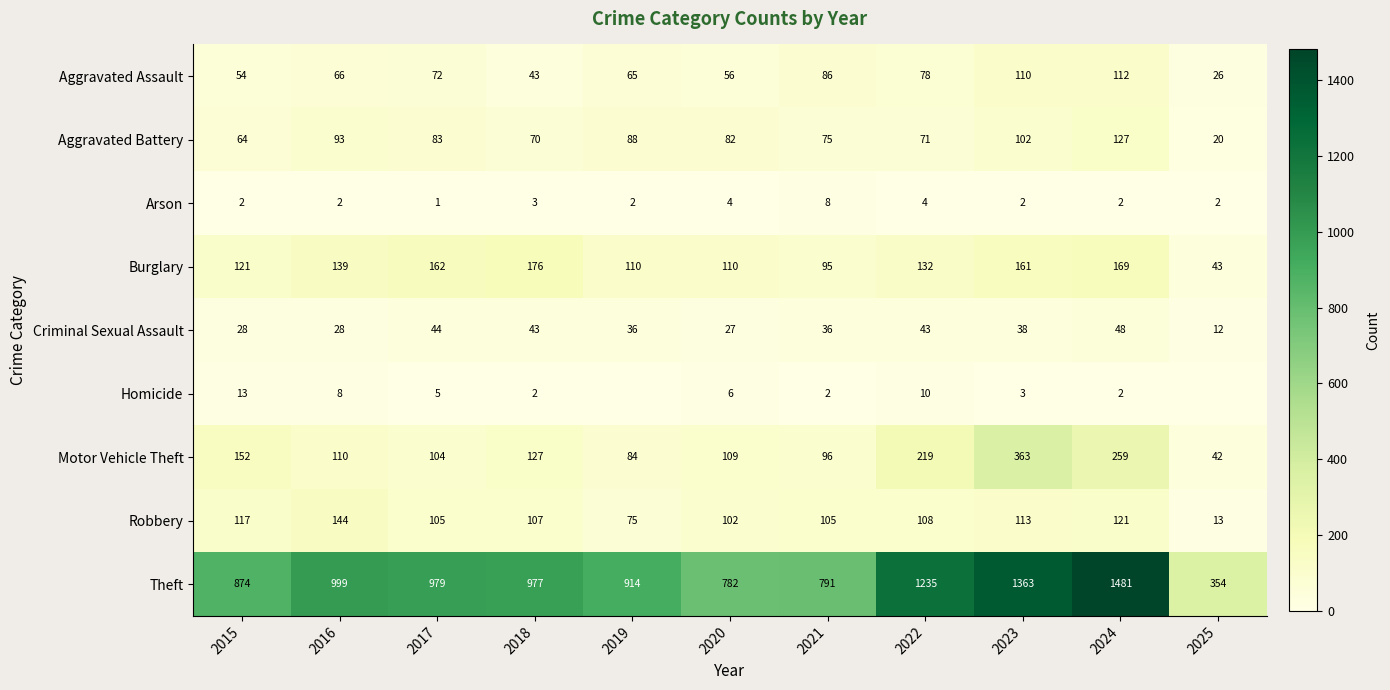

Which category has the highest value in the Motor Vehicle Theft series?

2023